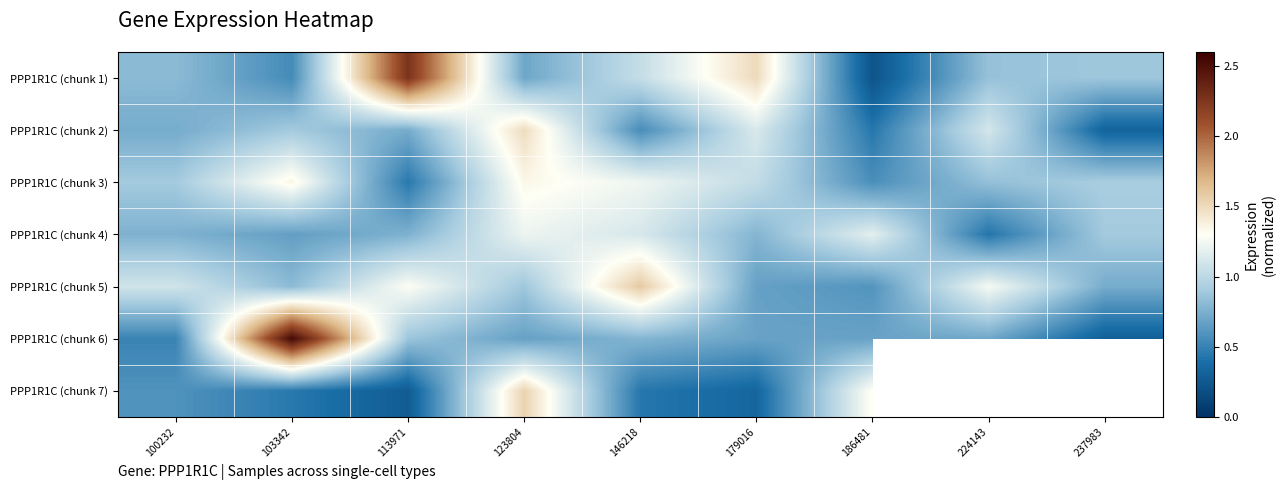

At which label does PPP1R1C (chunk 7) reach its minimum?

113971